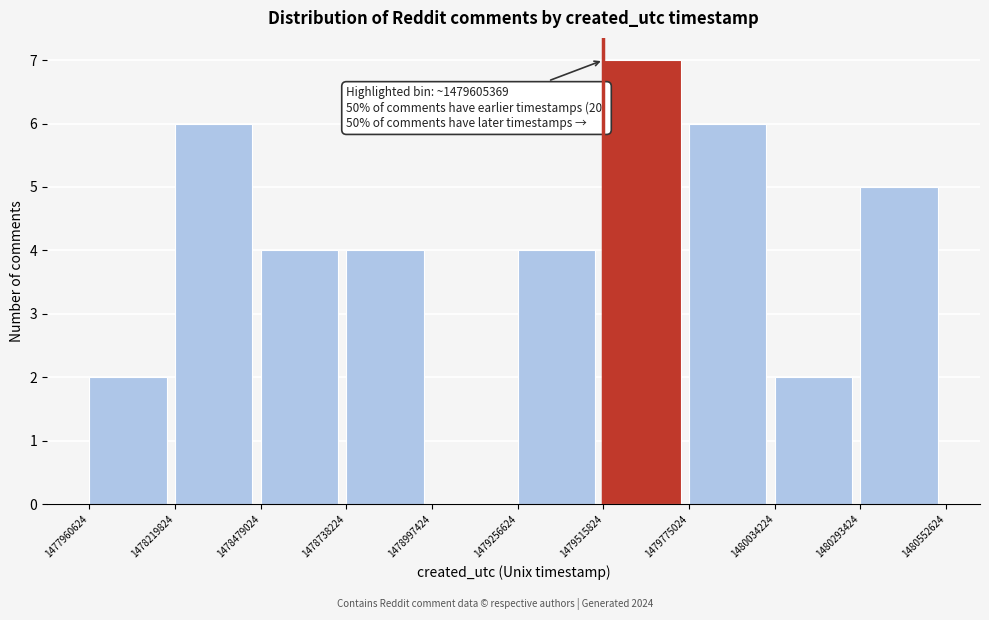

Over which range of the x-axis is the bar tallest?

1479515824 to 1479775024